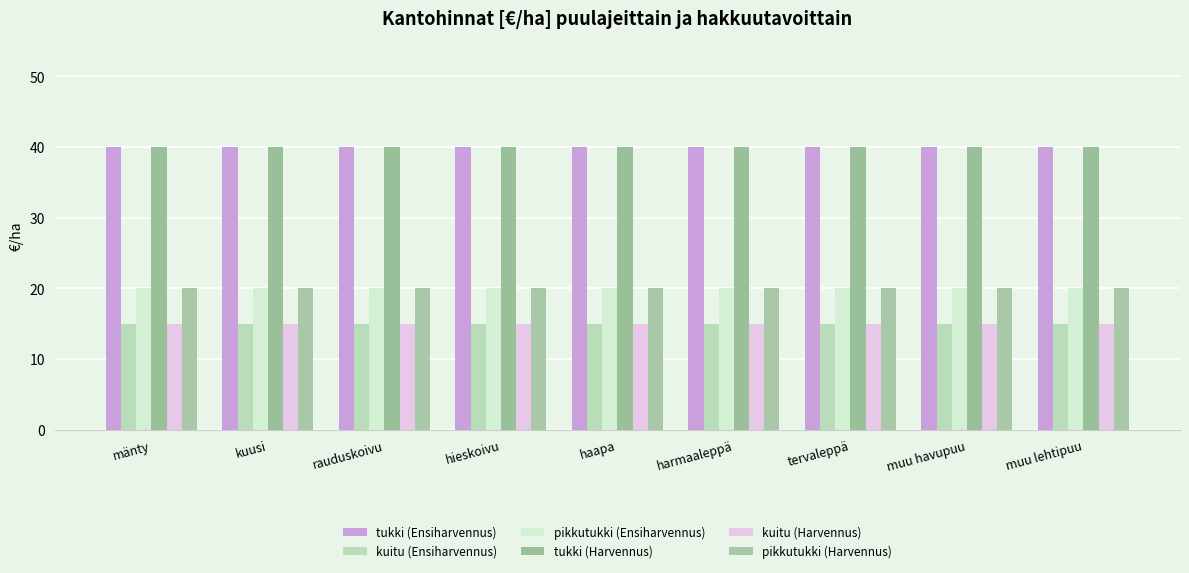

What is the sum of all kuitu (Ensiharvennus) values?

135